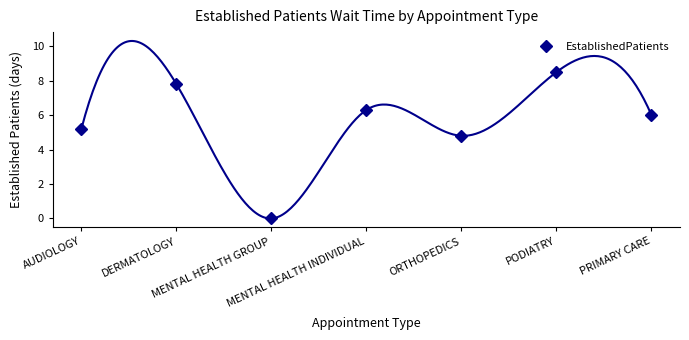

The chart shows a value of 6.0 at PRIMARY CARE. True or false?

True